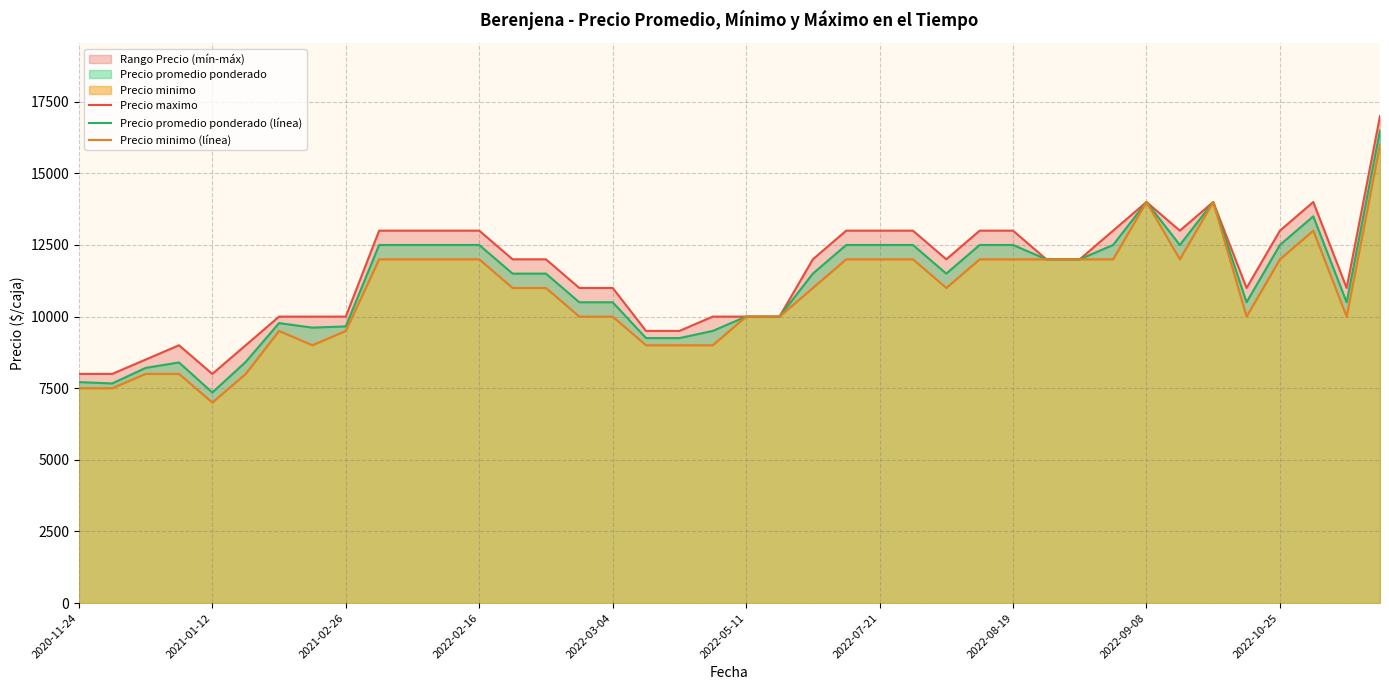

What is the lowest value of the Precio promedio ponderado (línea) series?

7350